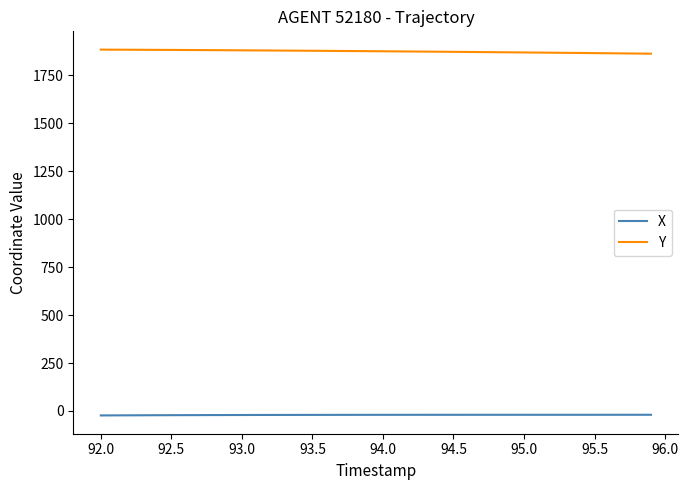

How many distinct data groups are displayed?

2